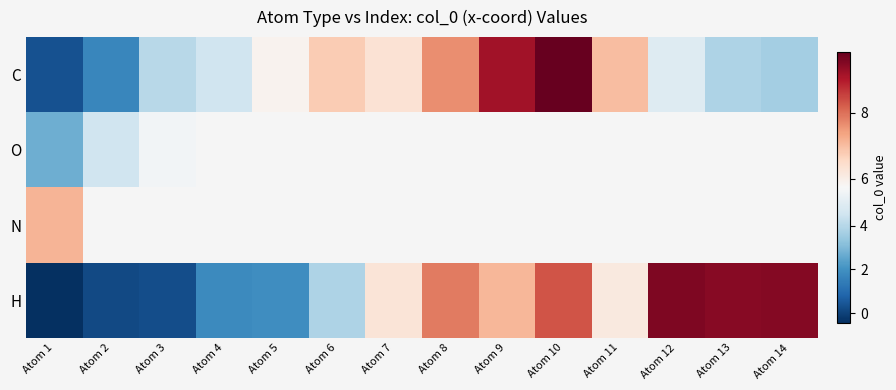

Between Atom 13 and Atom 1, which is larger?

Atom 13